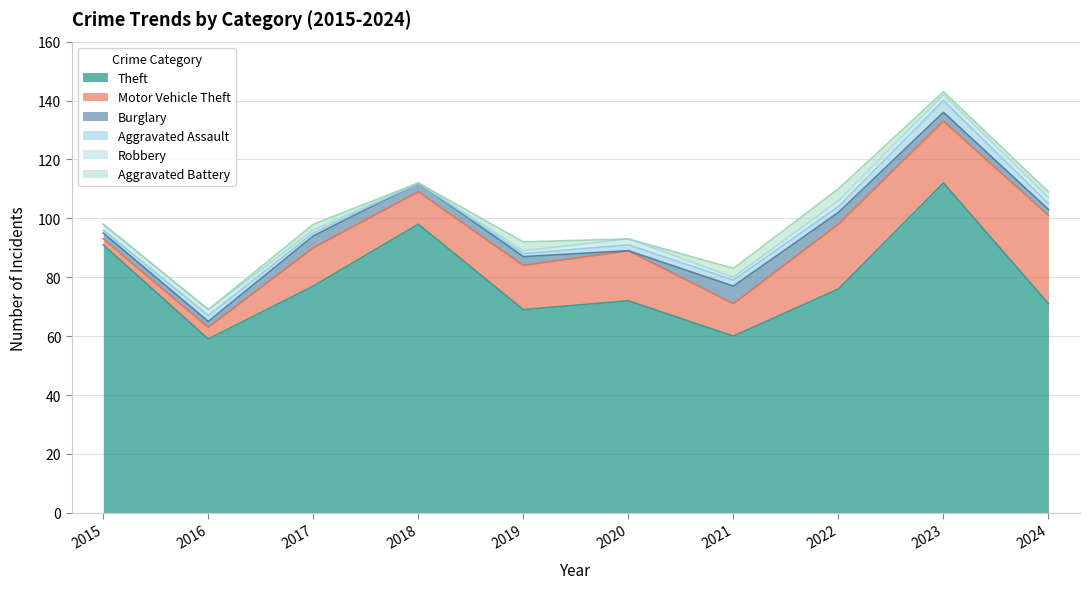

The Theft series shows 141 at 2018. True or false?

False